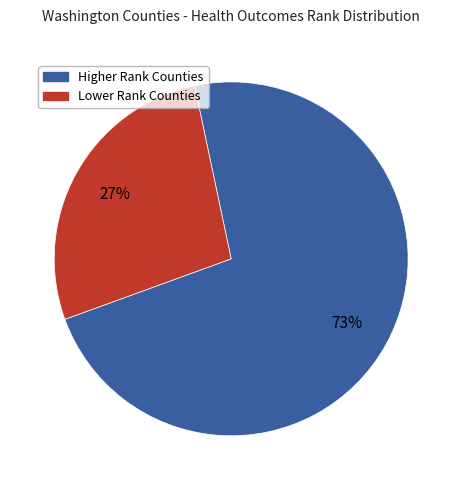

Does any single category account for the majority?

Yes